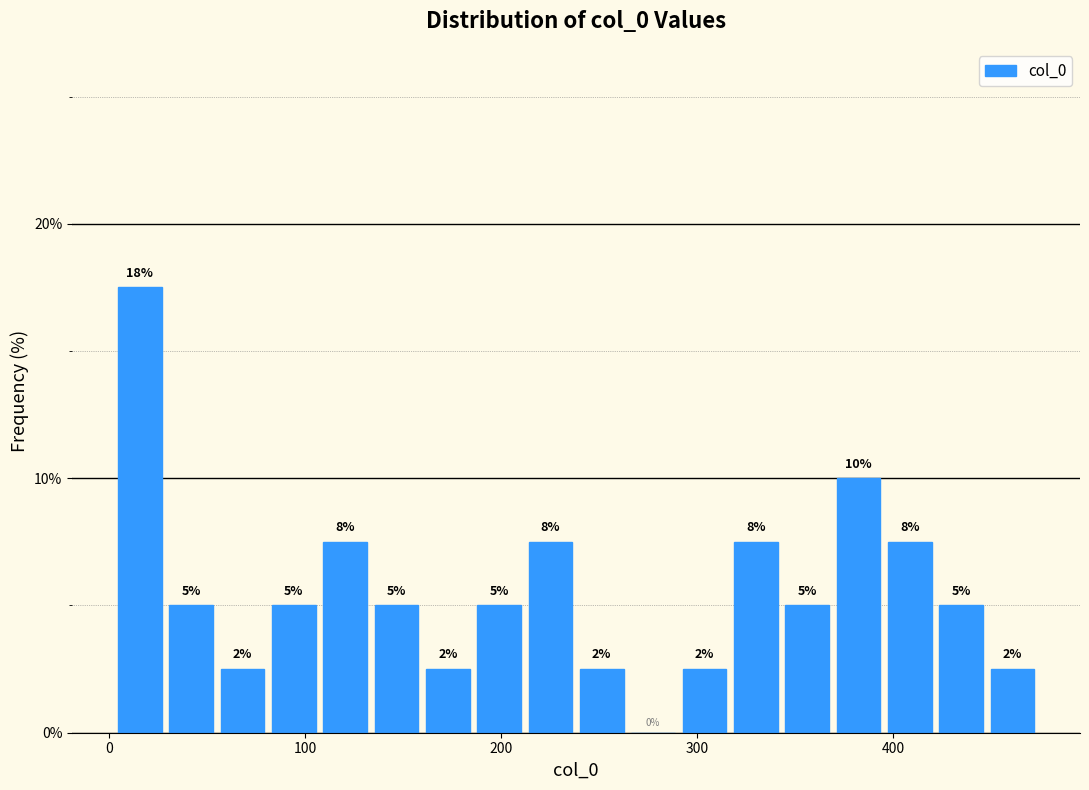

Around what value on the x-axis is the tallest bar? Give the approximate position of its centre, as read against the axis.

20